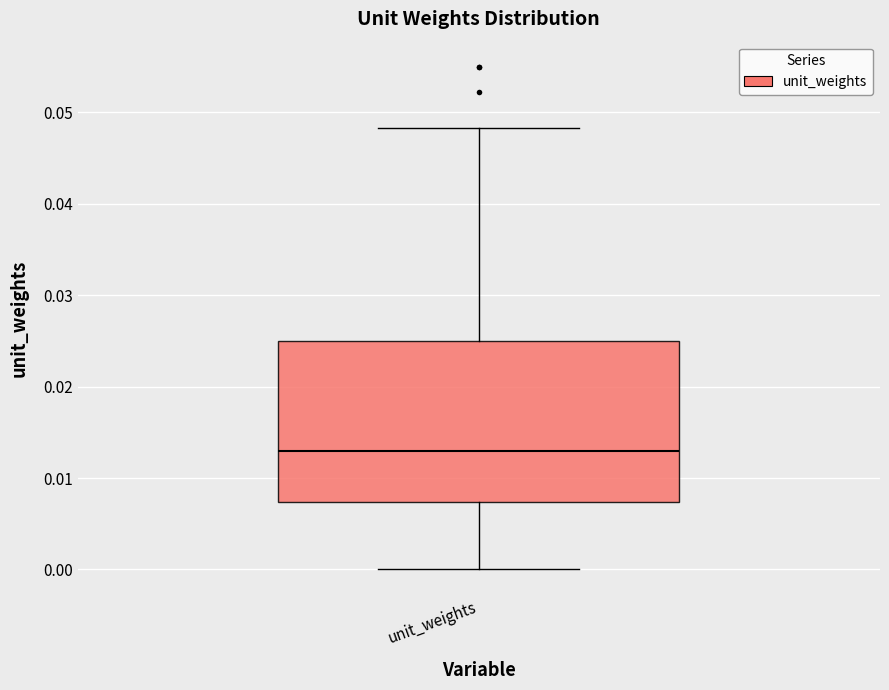

Read this box plot against the y-axis: the position of the median line, the range covered by the box, and the ends of both whiskers. The values are not printed on the chart, so give them approximately, as read against the axis.

median 0.013, box 0.007 to 0.025, whiskers 0.000 to 0.048